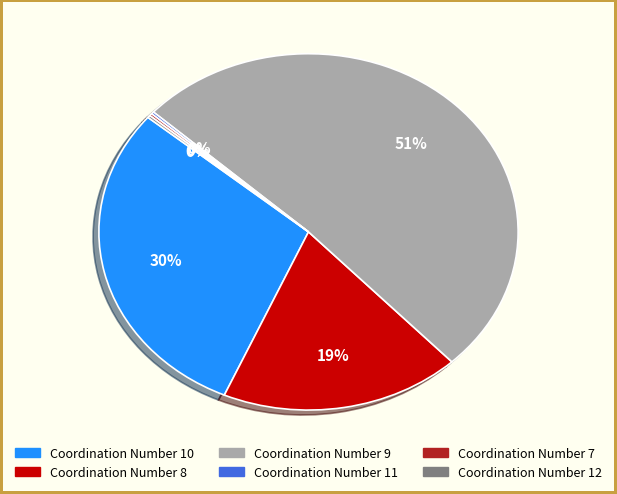

To the nearest percent, what is the difference between the largest and smallest slice percentages?

51%